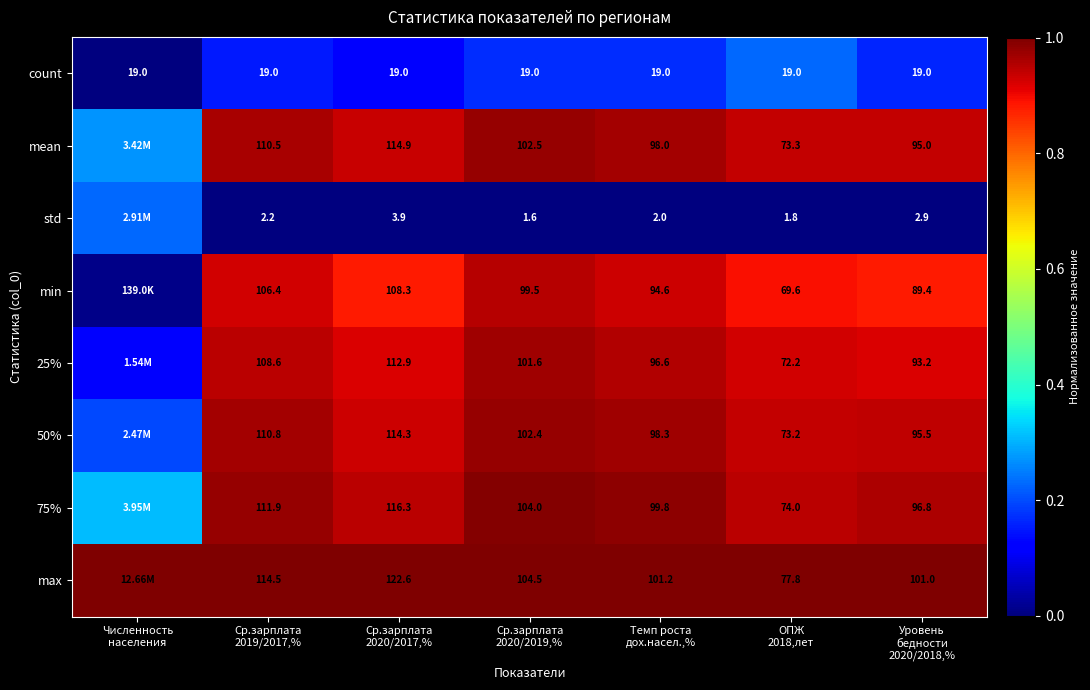

Between Темп роста
дох.насел.,% and Уровень
бедности
2020/2018,%, which series saw the biggest shift?

min